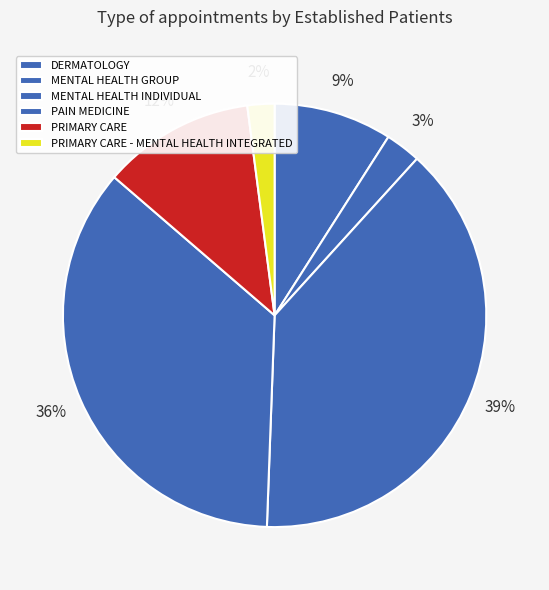

Count the number of slices in the pie.

6